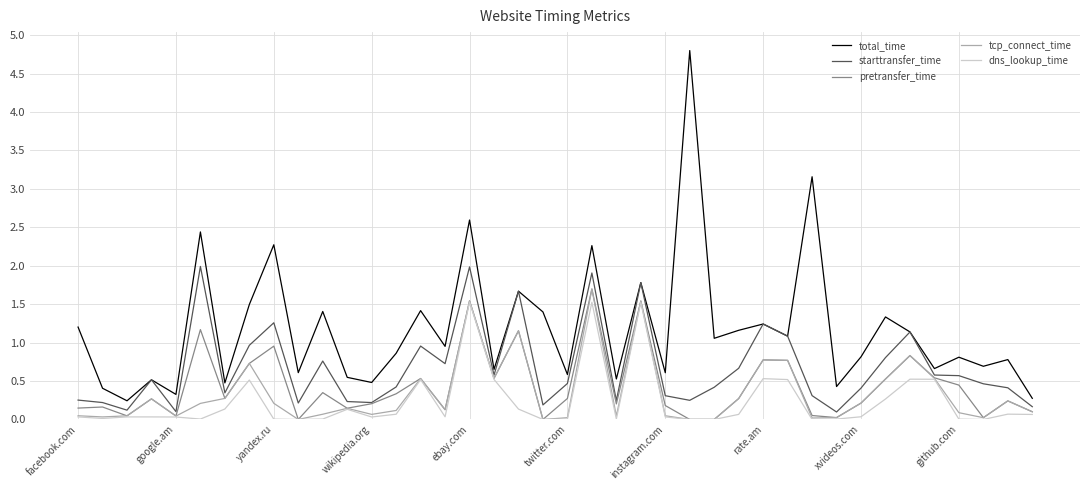

What is the maximum value for total_time?

4.8